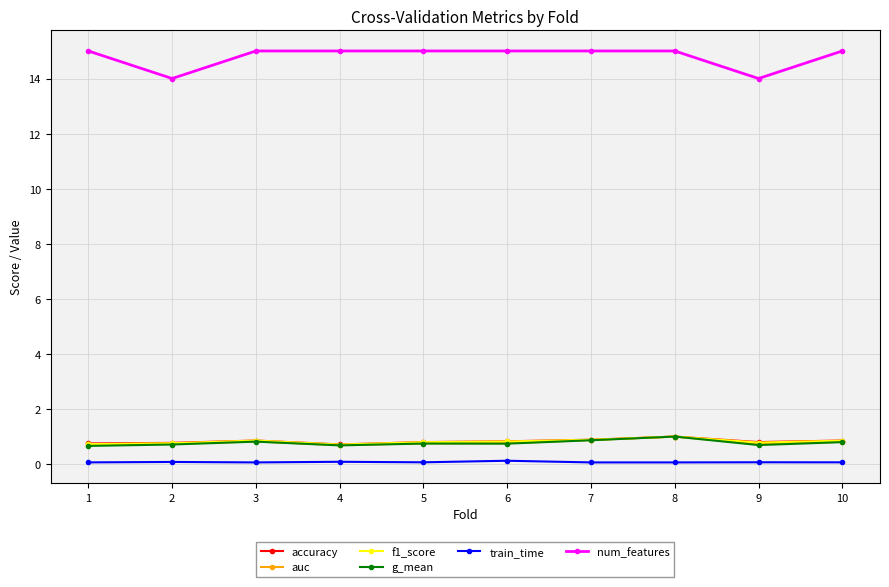

What is the maximum value shown in the chart?

15.0